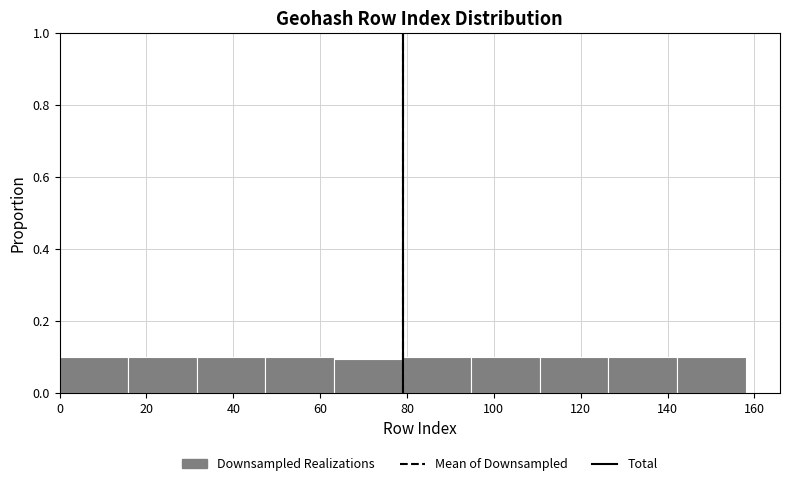

Reading left to right, list every bar in this chart as the range it spans on the x-axis followed by its height. Neither the bar edges nor the heights are printed on the chart, so give them approximately, as read against the axes.

0.0 to 15.8: 0.1
15.8 to 31.6: 0.1
31.6 to 47.4: 0.1
47.4 to 63.2: 0.1
63.2 to 79.0: 0.1
79.0 to 94.8: 0.1
94.8 to 110.6: 0.1
110.6 to 126.4: 0.1
126.4 to 142.2: 0.1
142.2 to 158.0: 0.1